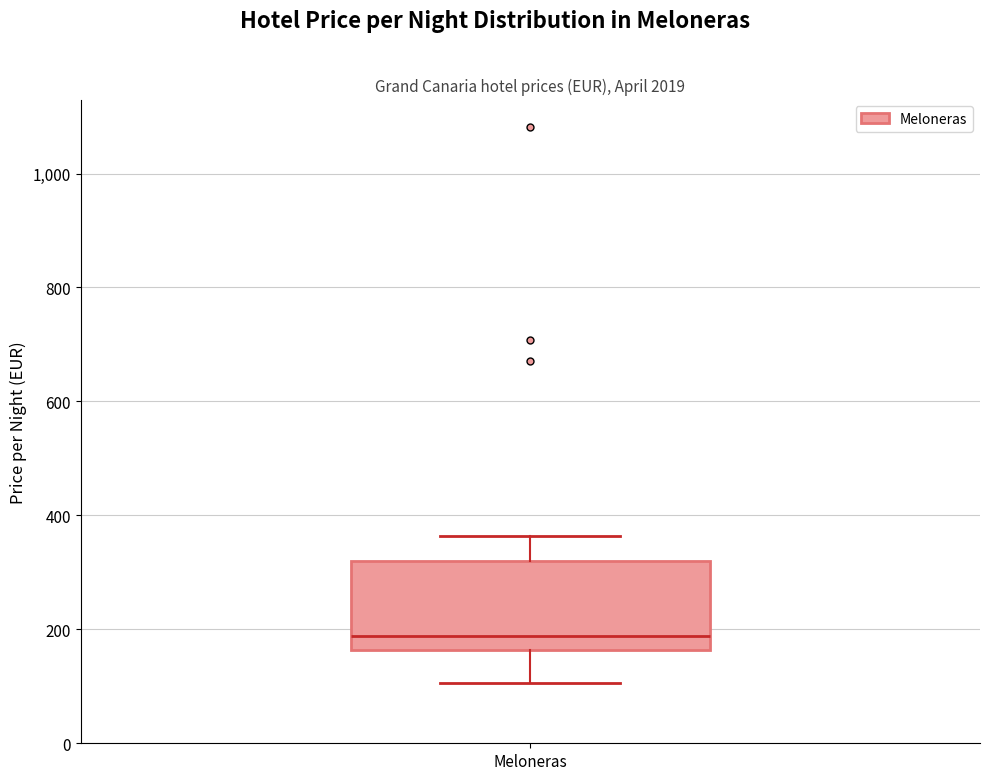

Where is the upper edge of the box for Meloneras on the y-axis? The values are not printed on the chart, so give them approximately, as read against the axis.

320